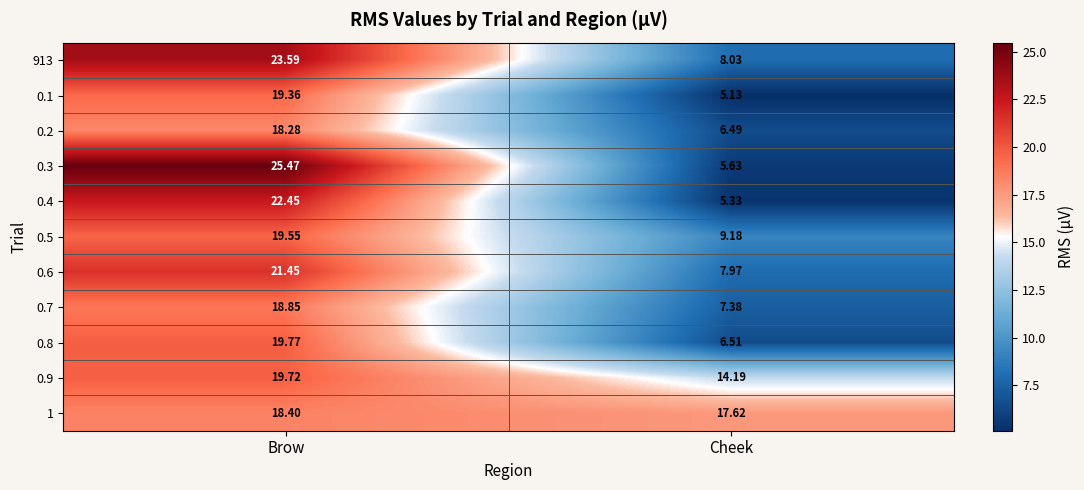

Rank the categories by 0.2 value from lowest to highest.

Cheek, Brow